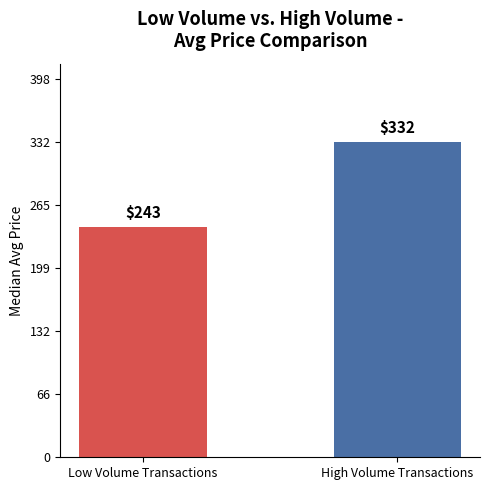

Count the values in the range 243 to 332.

2